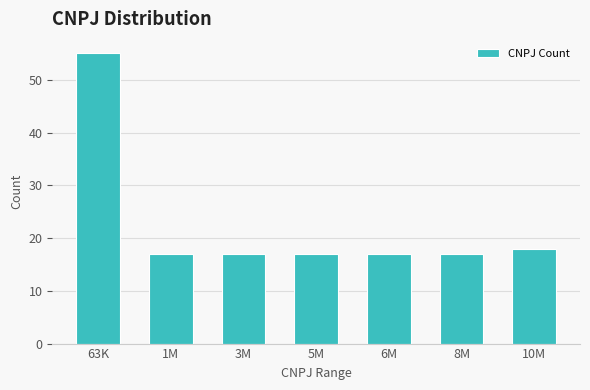

Reading right to left, transcribe all the data shown in this chart.

18	17	17	17	17	17	55